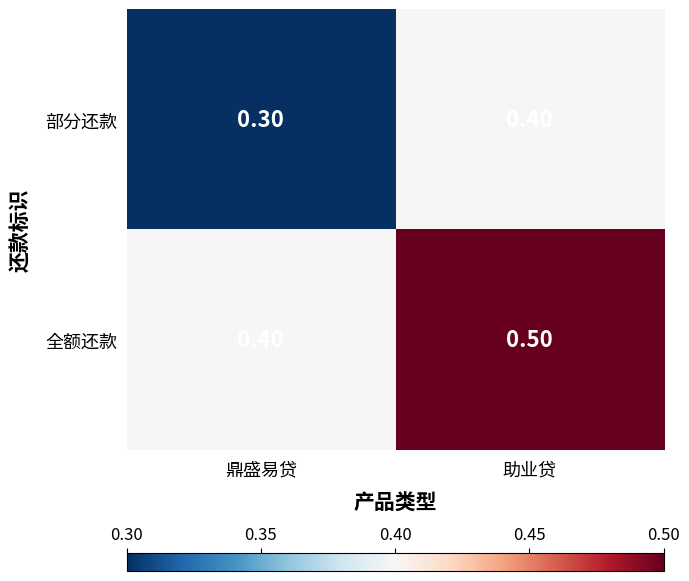

Where is 全额还款 nearest to the value 0?

鼎盛易贷